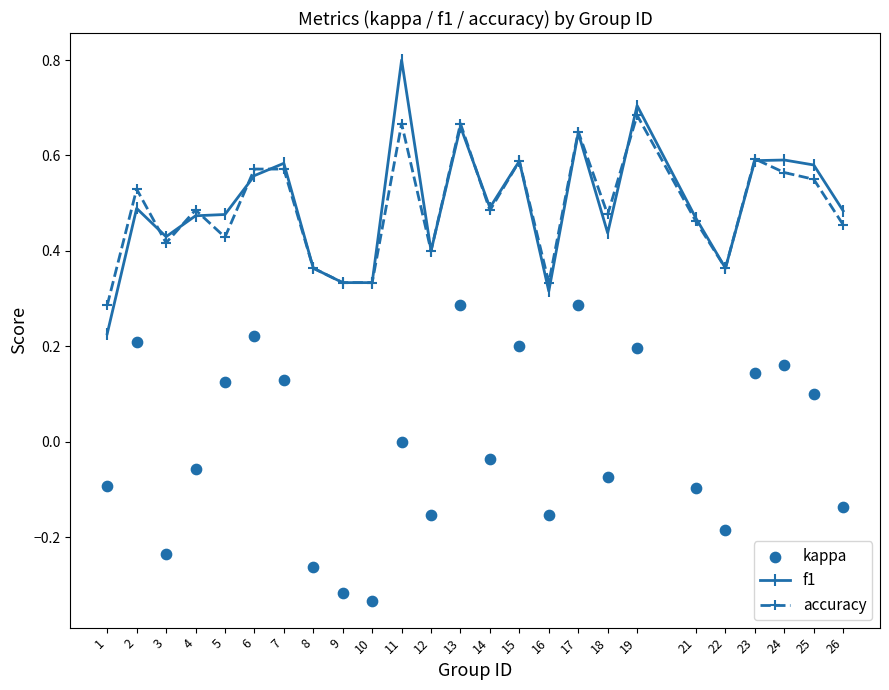

Is the value of kappa at 24 greater than the value of f1 at 24?

No